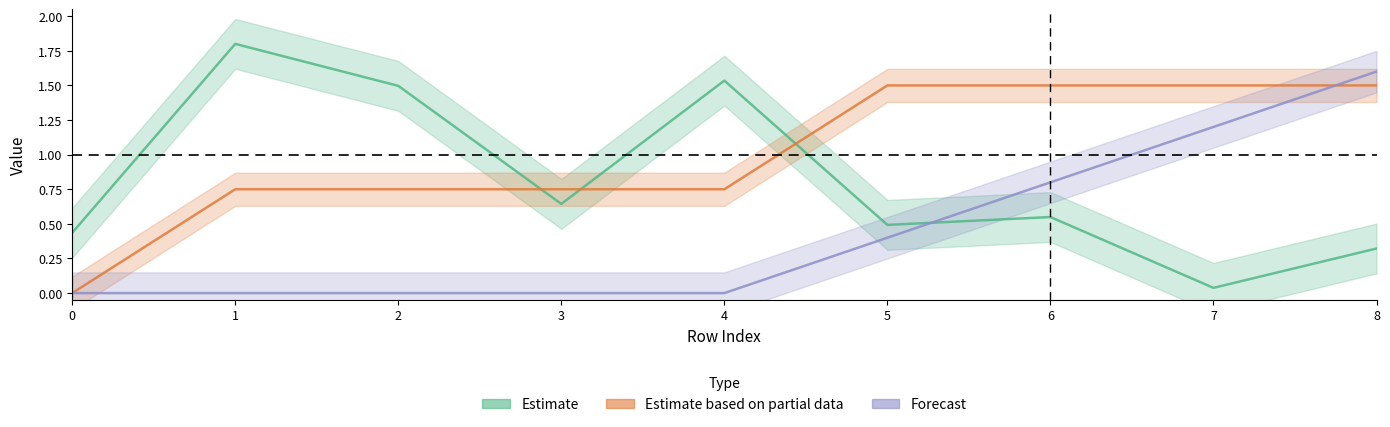

In Estimate, how many points are lower than both neighbors (excluding endpoints)?

3